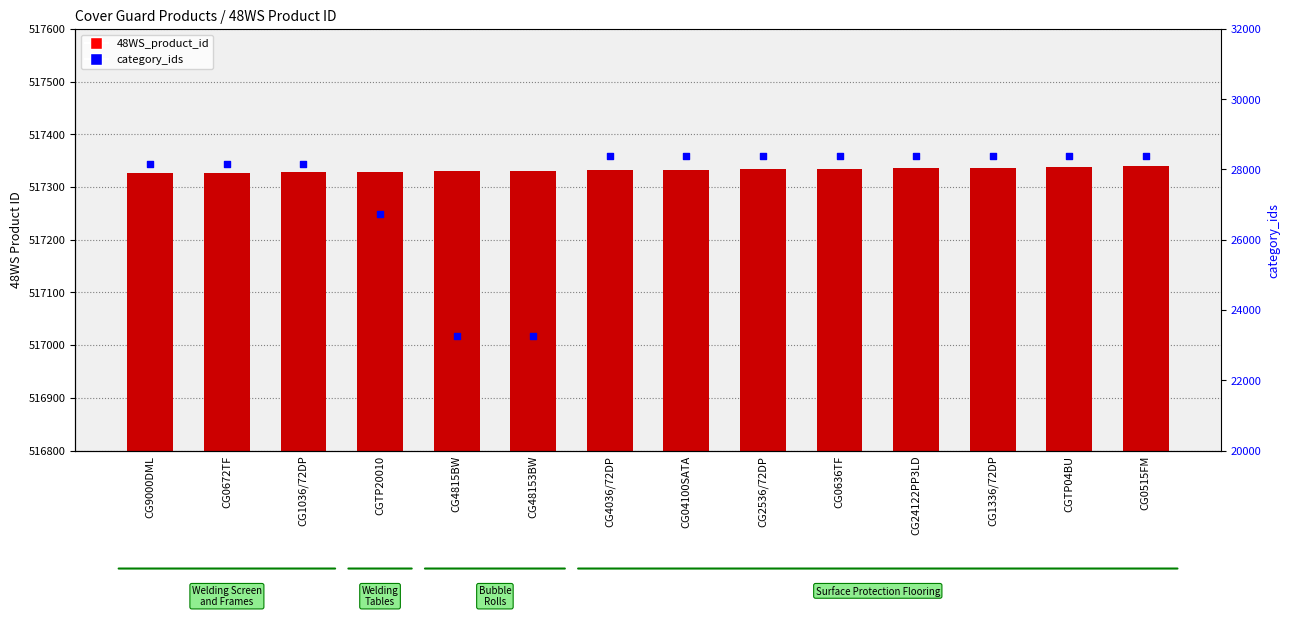

Is the value of category_ids at CGTP04BU greater than the value of 48WS_product_id at CG2536/72DP?

No